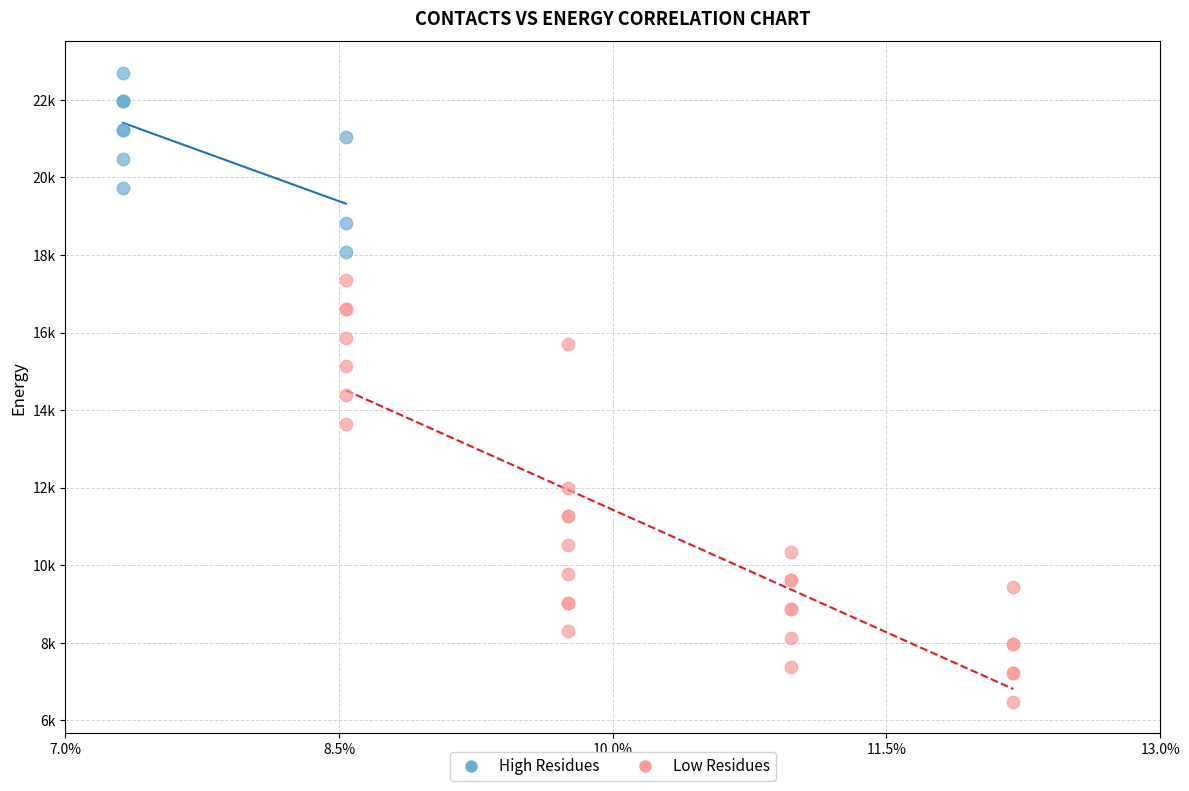

What are all the series names shown in the legend?

High Residues, Low Residues